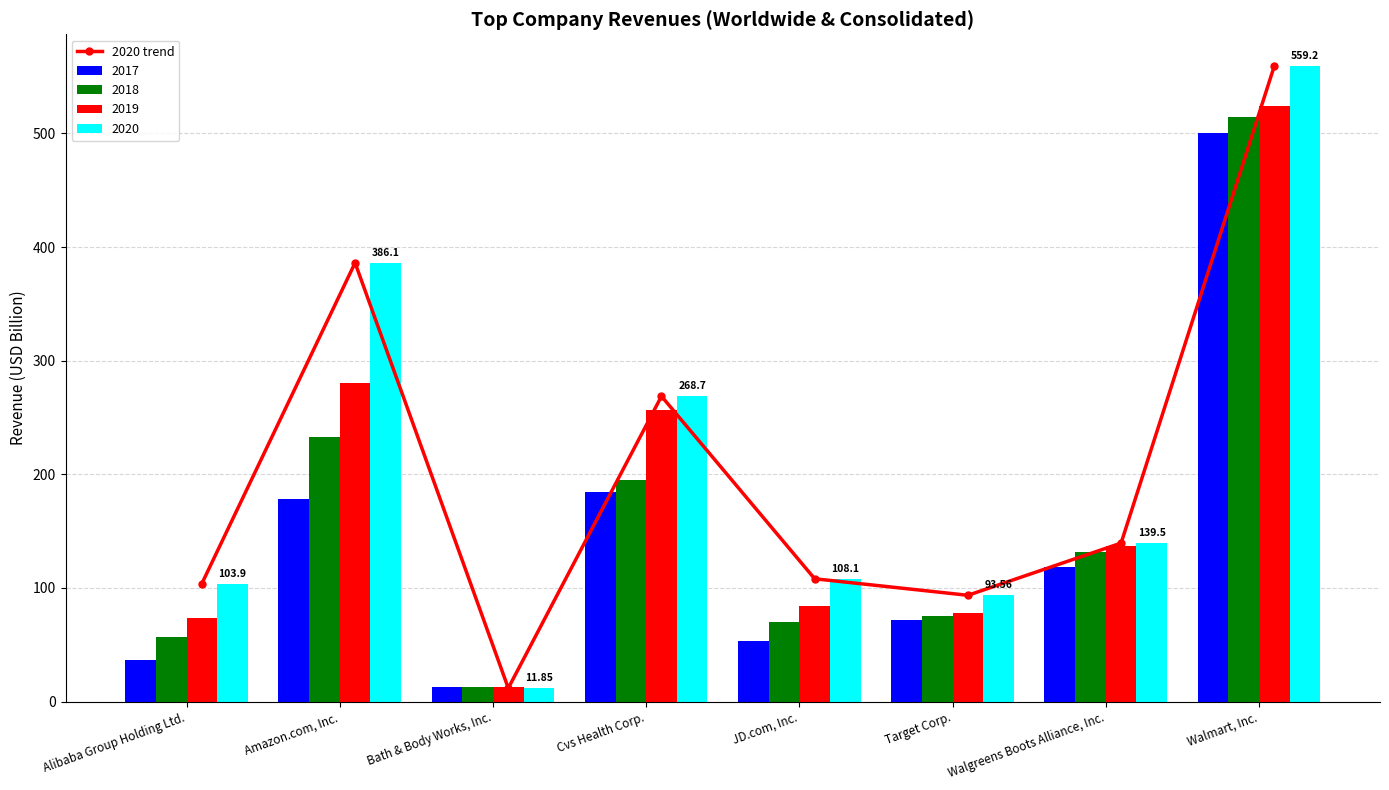

What is the difference between the 2019 values at Amazon.com, Inc. and Cvs Health Corp.?

23.7